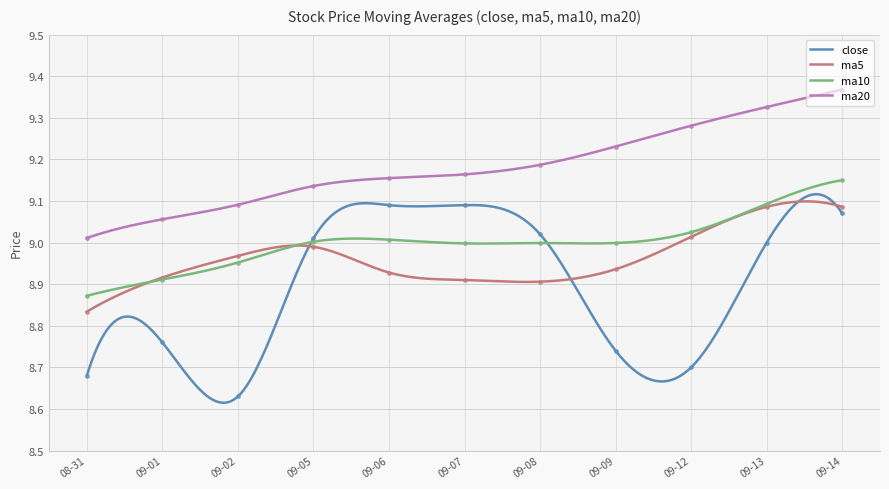

Reading left to right, transcribe all the data shown in this chart.

close: 8.7	8.8	8.6	9.0	9.1	9.1	9.0	8.7	8.7	9.0	9.1
ma5: 8.8	8.9	9.0	9.0	8.9	8.9	8.9	8.9	9.0	9.1	9.1
ma10: 8.9	8.9	9.0	9.0	9.0	9.0	9.0	9.0	9.0	9.1	9.2
ma20: 9.0	9.1	9.1	9.1	9.2	9.2	9.2	9.2	9.3	9.3	9.4